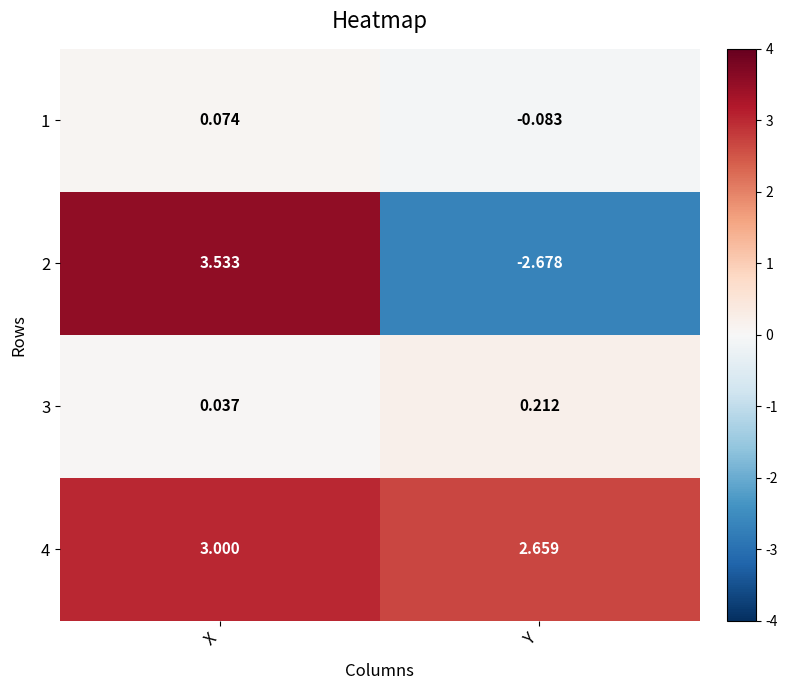

Which category has the highest value in the 2 series?

X